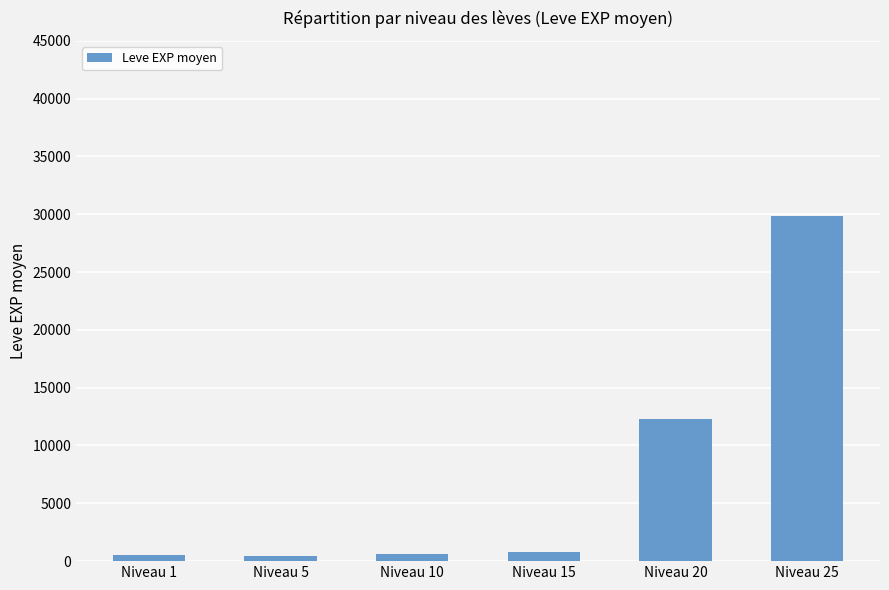

What is the maximum value shown in the chart?

29845.0